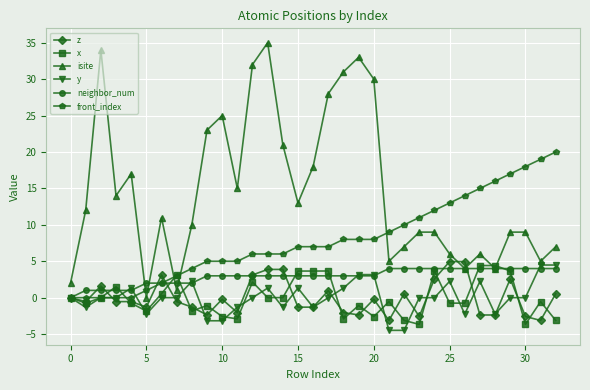

What is the value of the z point at the 6th from the left?

-1.3